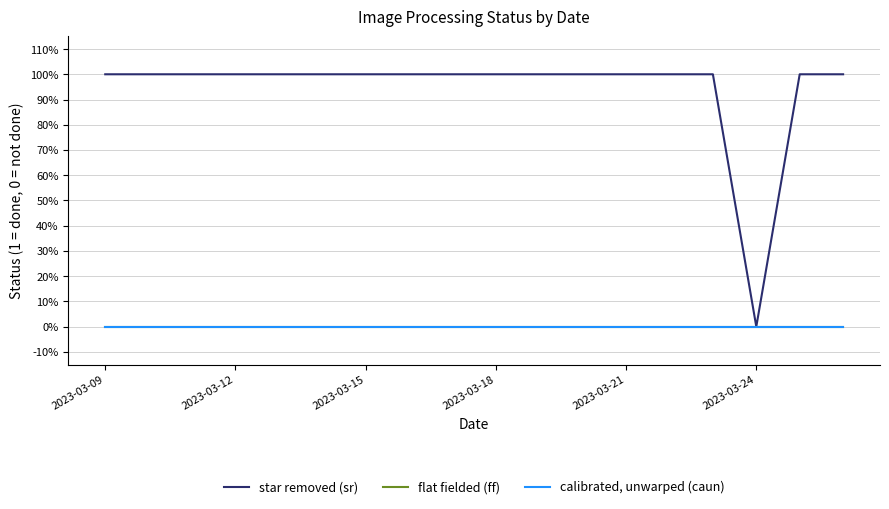

True or false: flat fielded (ff) and star removed (sr) intersect in this chart.

False